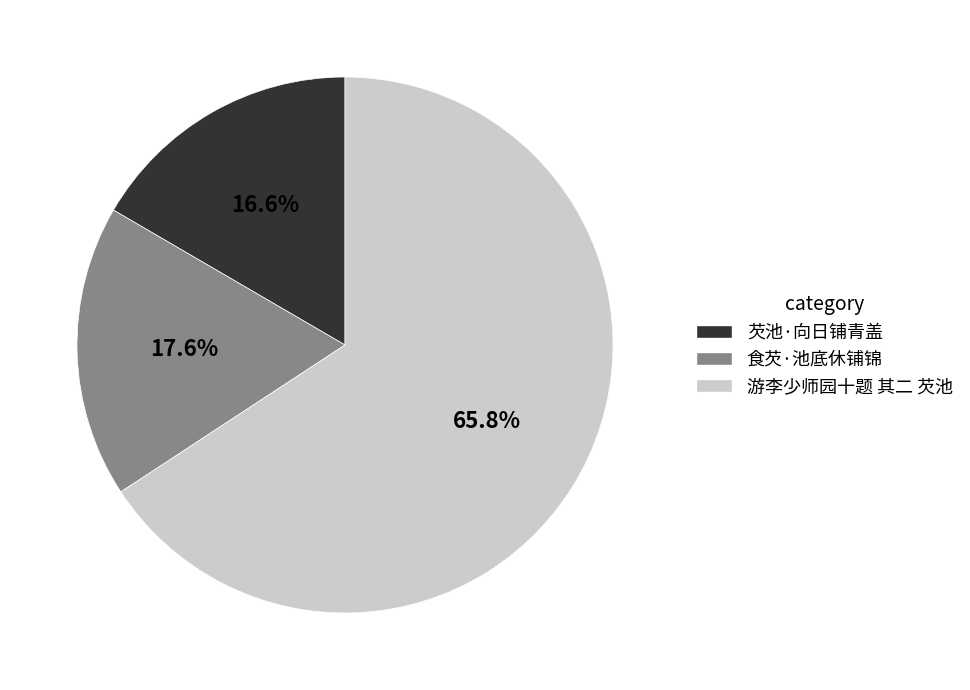

Which has a higher value, 游李少师园十题 其二 芡池 or 芡池·向日铺青盖?

游李少师园十题 其二 芡池